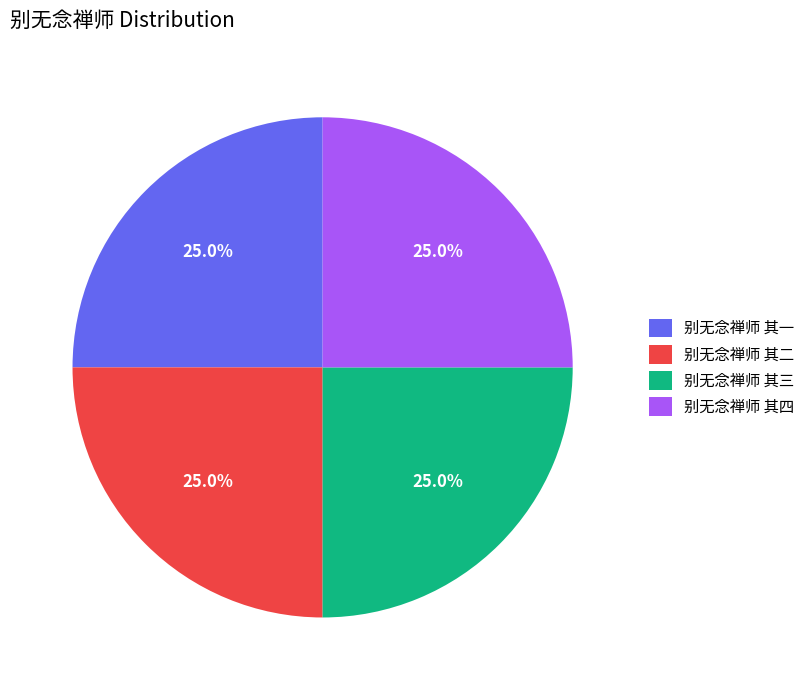

What percentage do 别无念禅师 其三 and 别无念禅师 其四 together represent?

50.0%